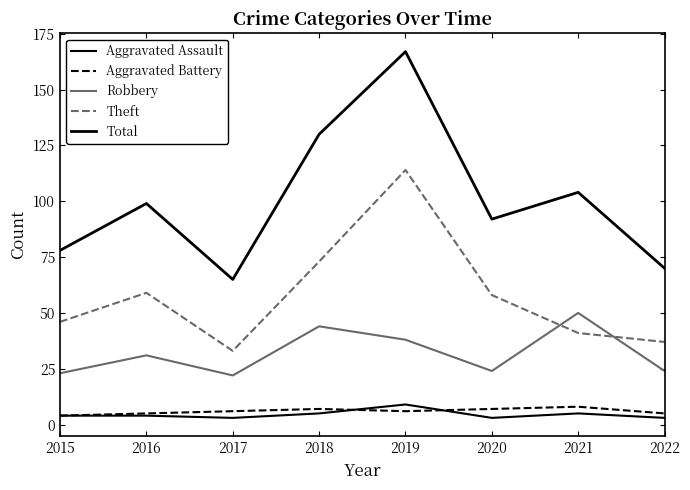

How many Aggravated Battery values are between 5 and 7?

6